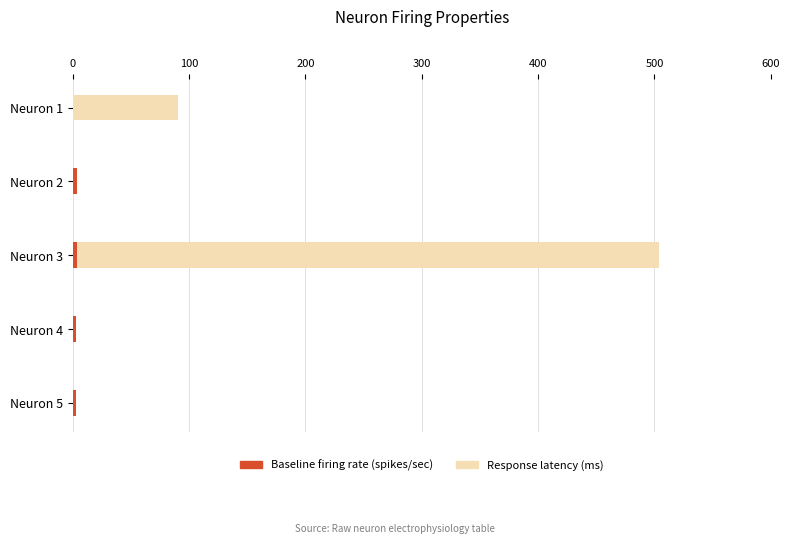

At which category is the sum across all series the highest?

Neuron 3